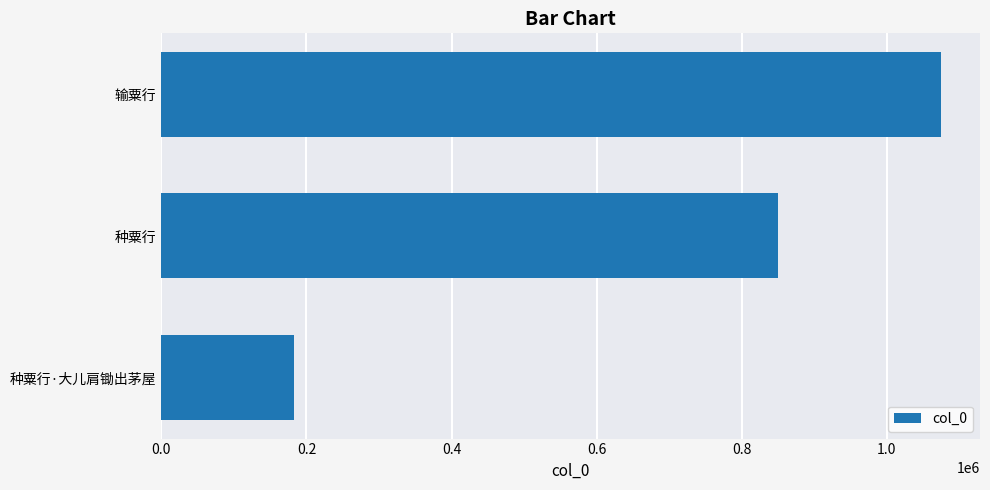

List the labels in order of value, largest first.

输粟行, 种粟行, 种粟行·大儿肩锄出茅屋